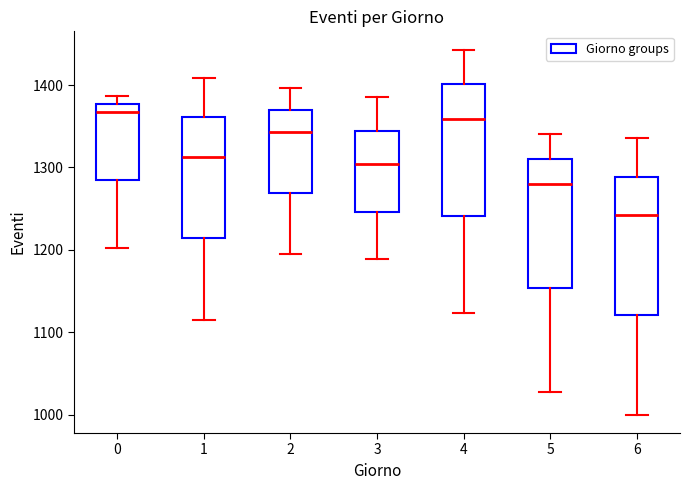

Reading left to right, read every box against the y-axis: the position of its median line, the range the box covers, and the ends of its whiskers. The values are not printed on the chart, so give them approximately, as read against the axis.

0: median 1370, box 1280 to 1380, whiskers 1200 to 1390
1: median 1310, box 1210 to 1360, whiskers 1120 to 1410
2: median 1340, box 1270 to 1370, whiskers 1200 to 1400
3: median 1300, box 1250 to 1340, whiskers 1190 to 1390
4: median 1360, box 1240 to 1400, whiskers 1120 to 1440
5: median 1280, box 1150 to 1310, whiskers 1030 to 1340
6: median 1240, box 1120 to 1290, whiskers 1000 to 1340